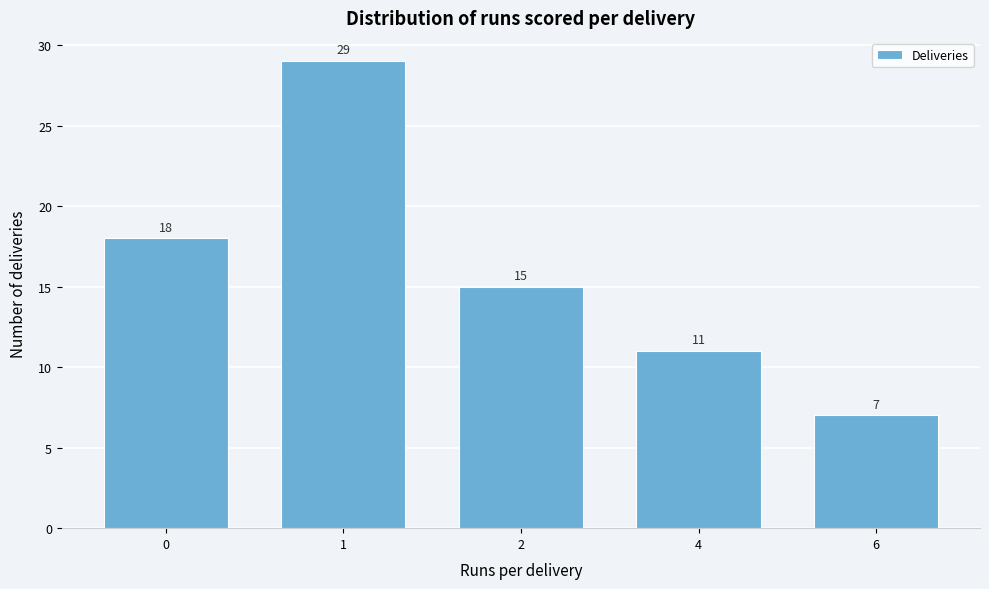

Reading left to right, extract all data points from this chart.

18	29	15	11	7